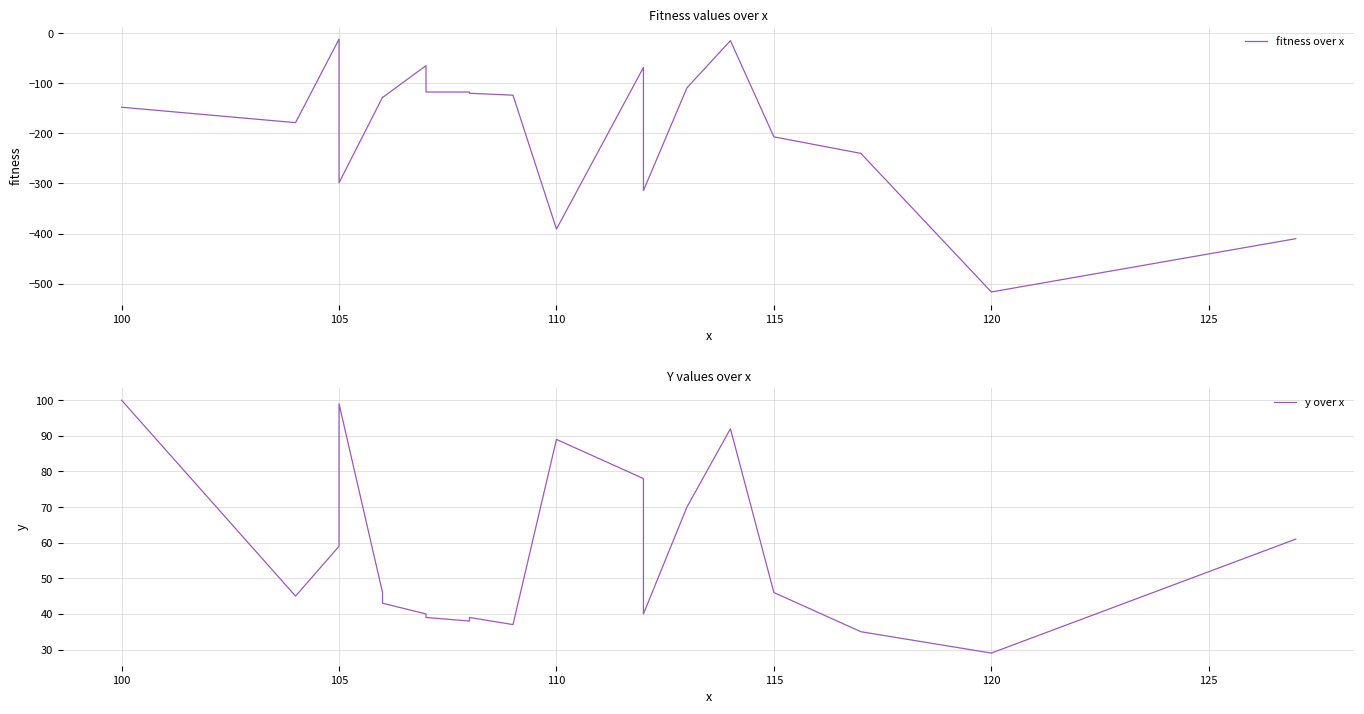

At 110, list the series in order from smallest to largest.

fitness over x, y over x